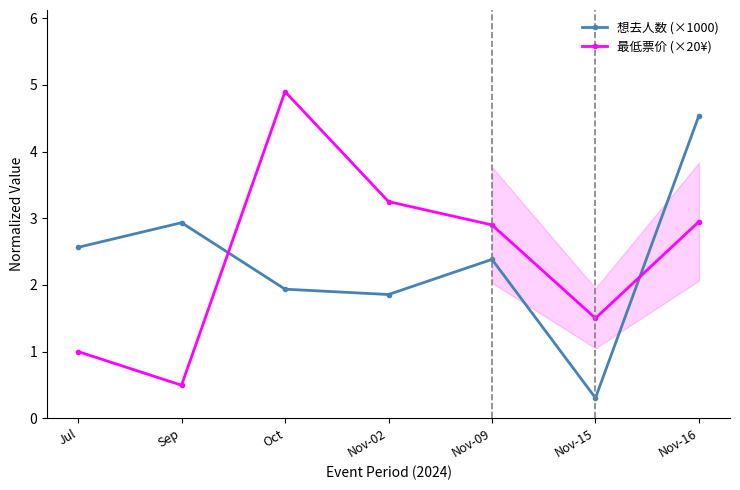

What is the average value of the 想去人数 (×1000) series?

2.4